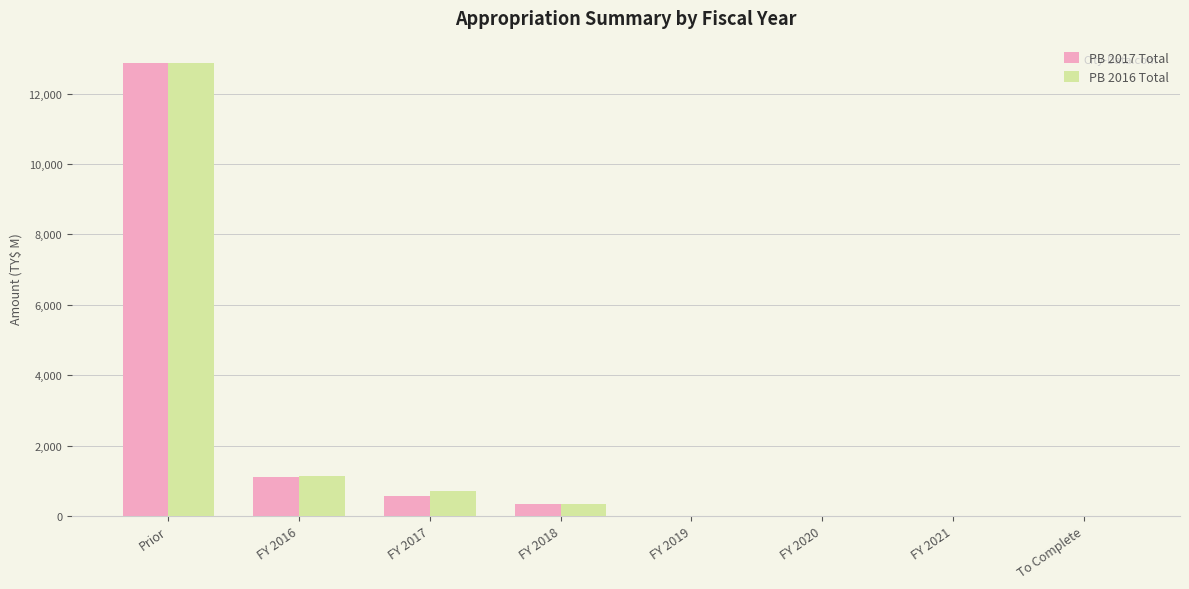

What is the sum of the PB 2016 Total values at FY 2019 and FY 2017?

710.7